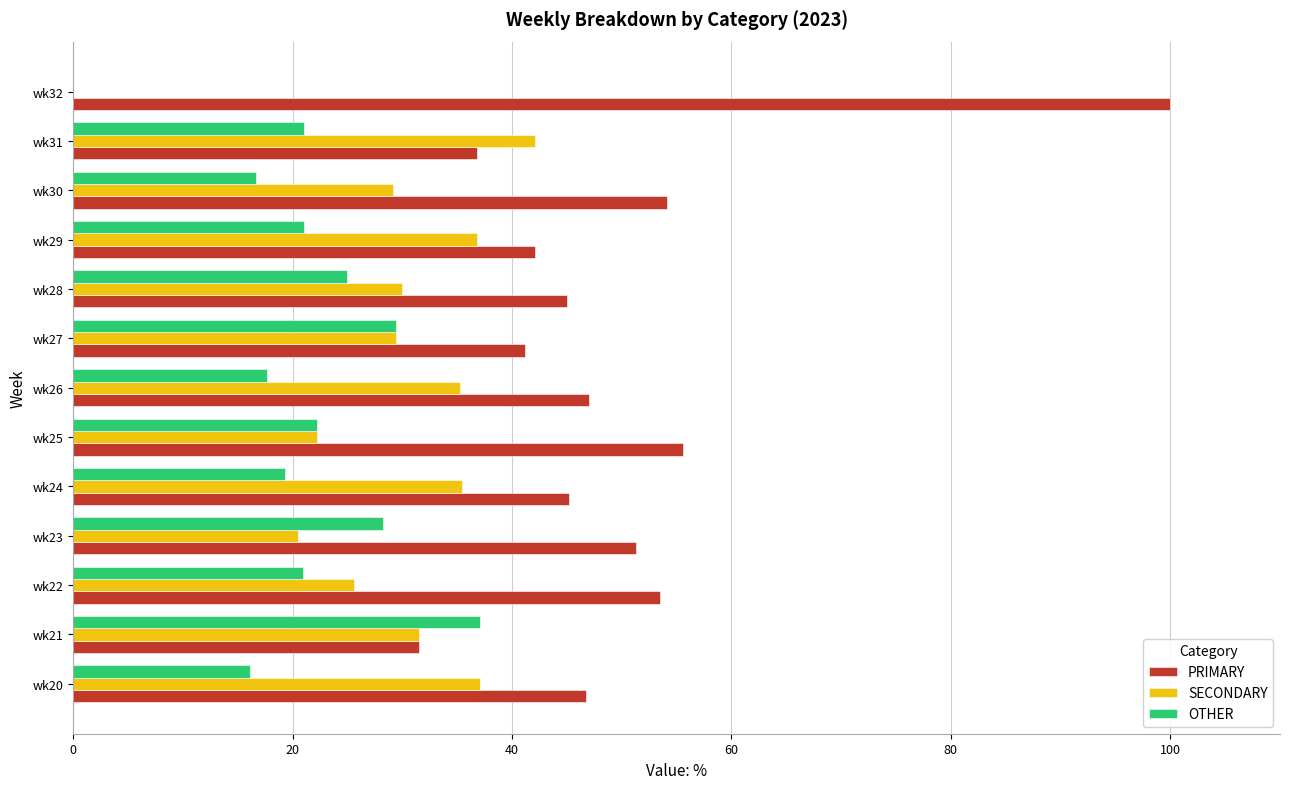

What is the total value across all series at wk29?

100.0